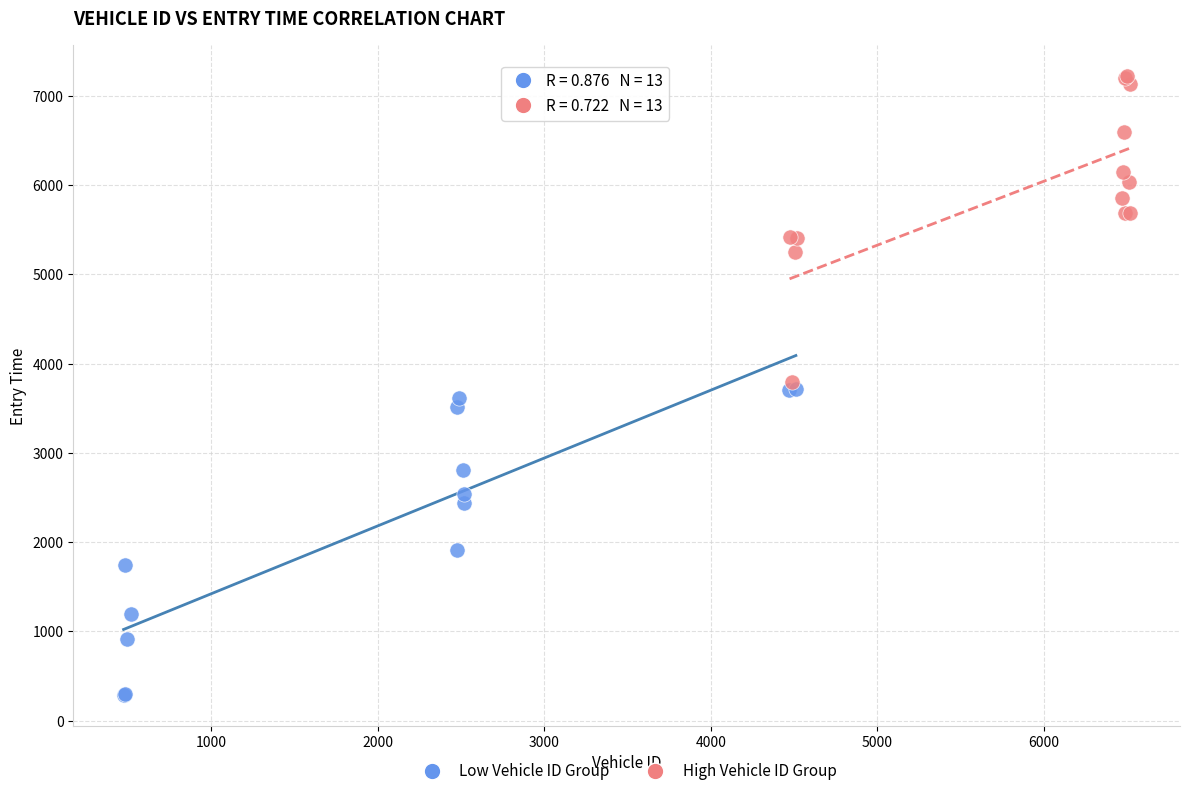

Which series reaches the maximum Y coordinate?

High Vehicle ID Group